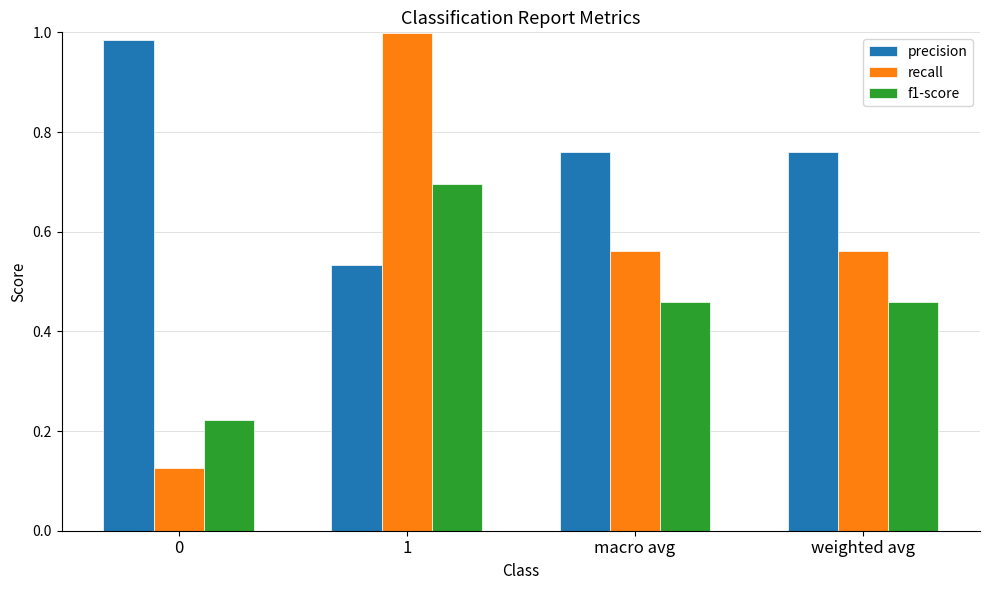

What are all the series names shown in the legend?

precision, recall, f1-score